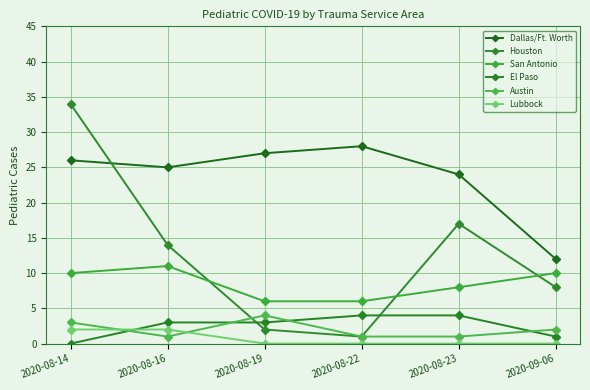

At which label does Dallas/Ft. Worth first exceed 26?

2020-08-19